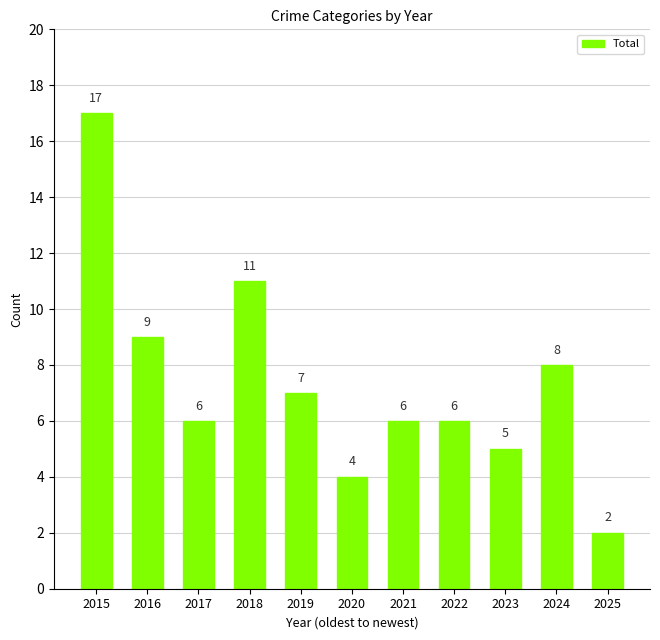

What is the difference between the maximum and minimum values?

15